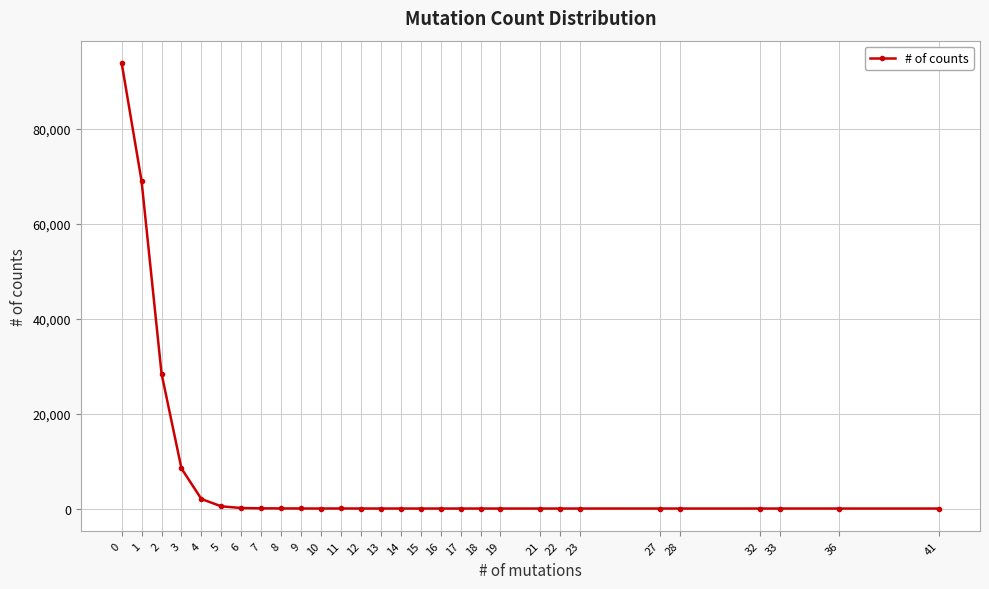

What is the value of the 6th point from the left?

467